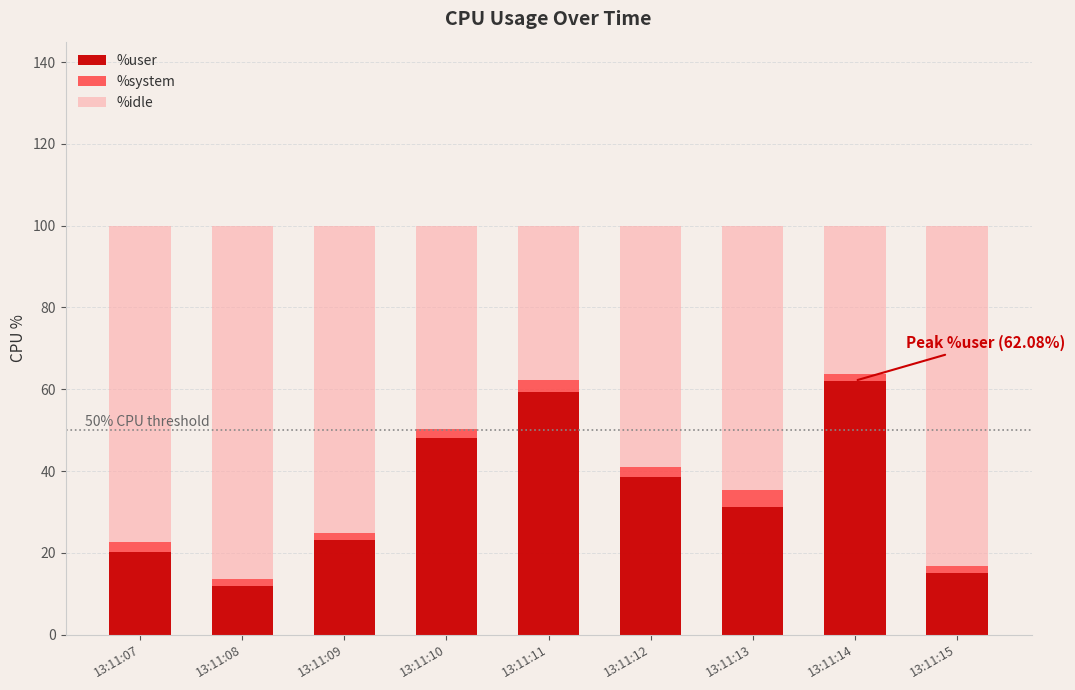

The value of %user at 13:11:07 is 20.3. True or false?

True